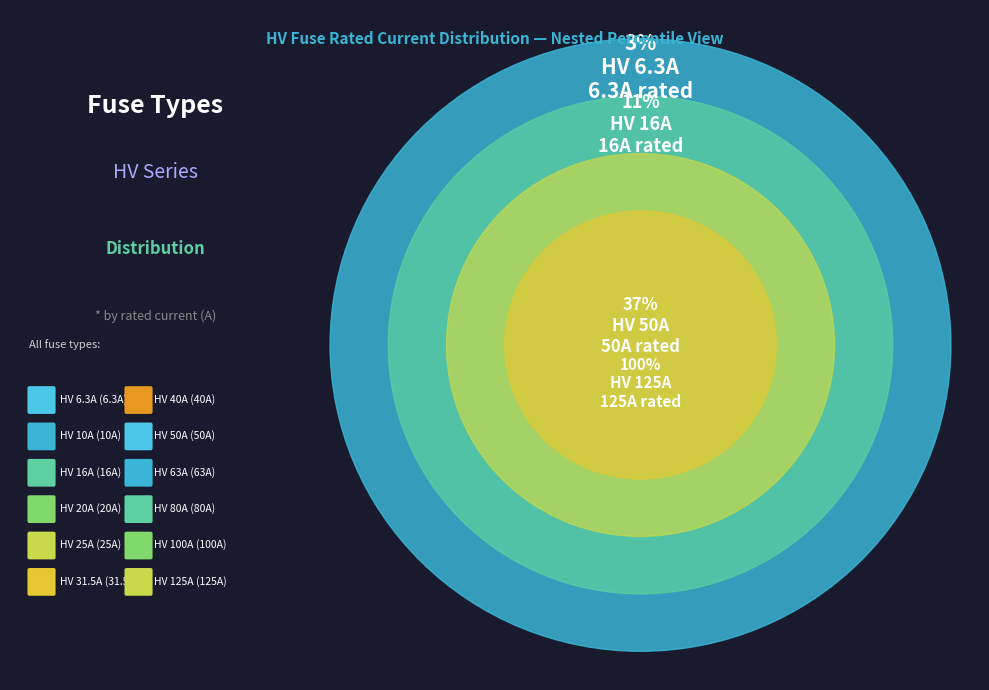

What percentage do HV 16A and HV 80A together represent?

16.9%